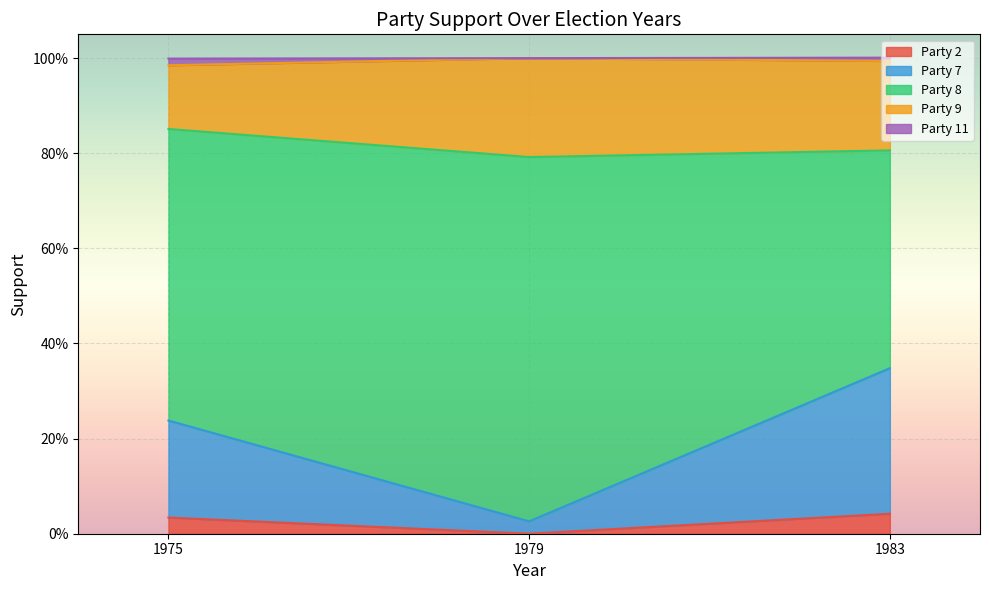

Which series has the largest total across all categories?

Party 8